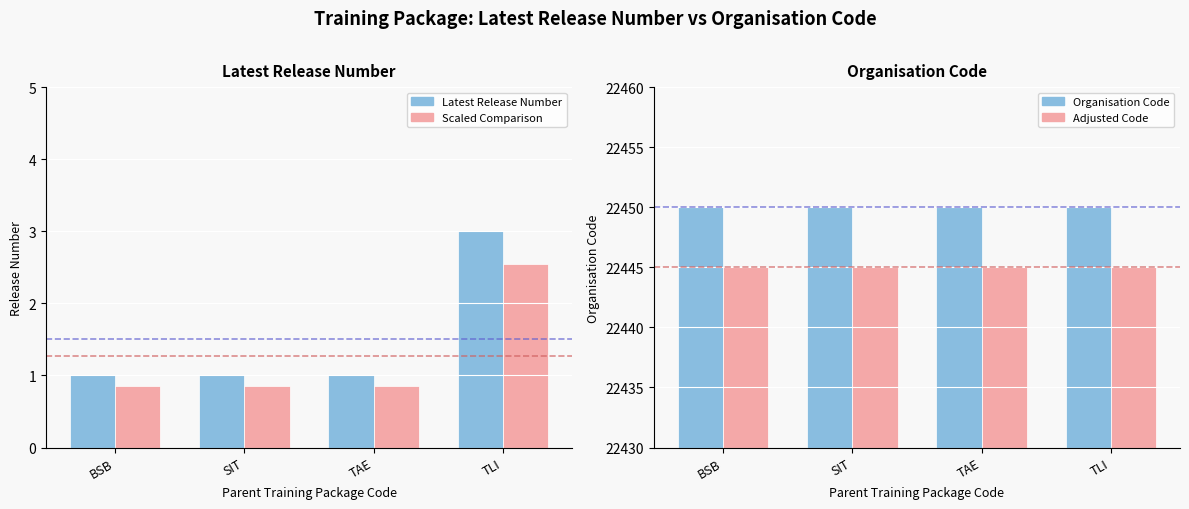

What is the greatest value displayed?

22450.0